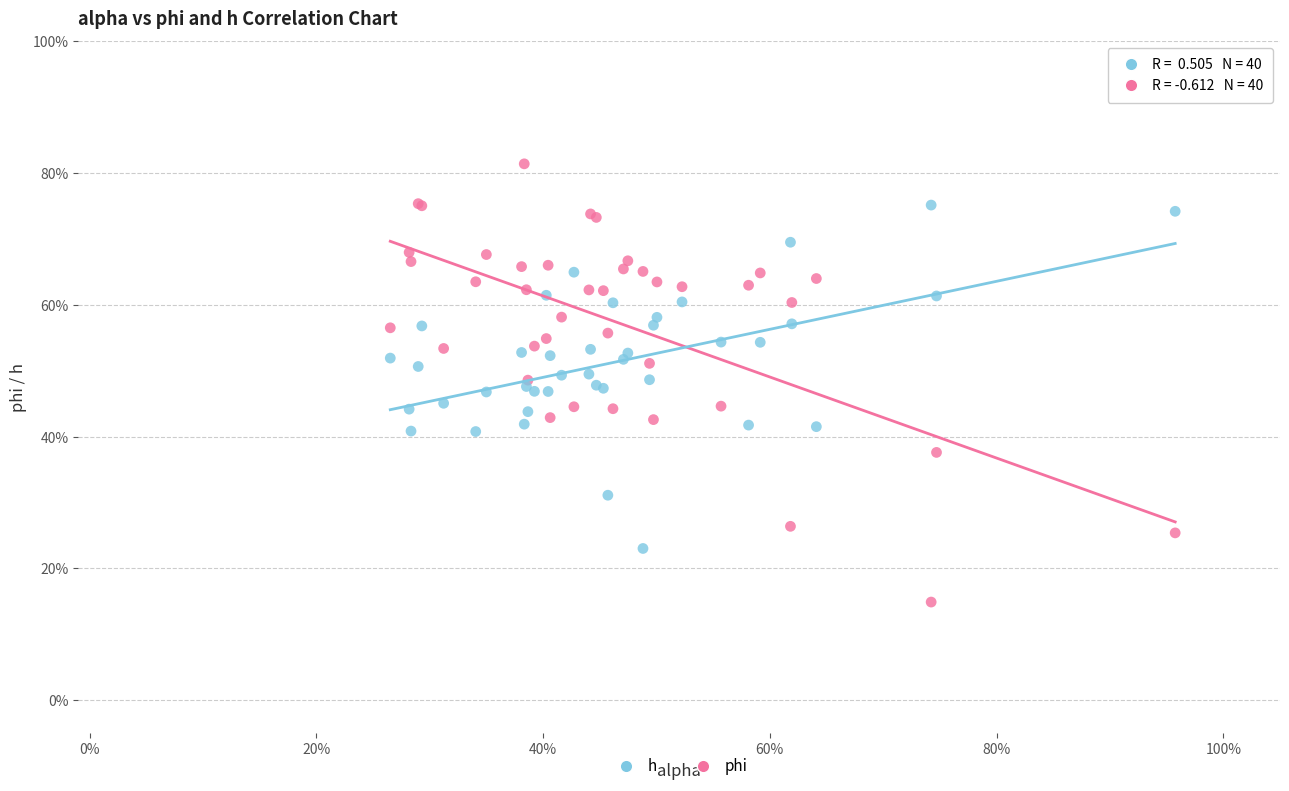

What are all the series names shown in the legend?

h, phi